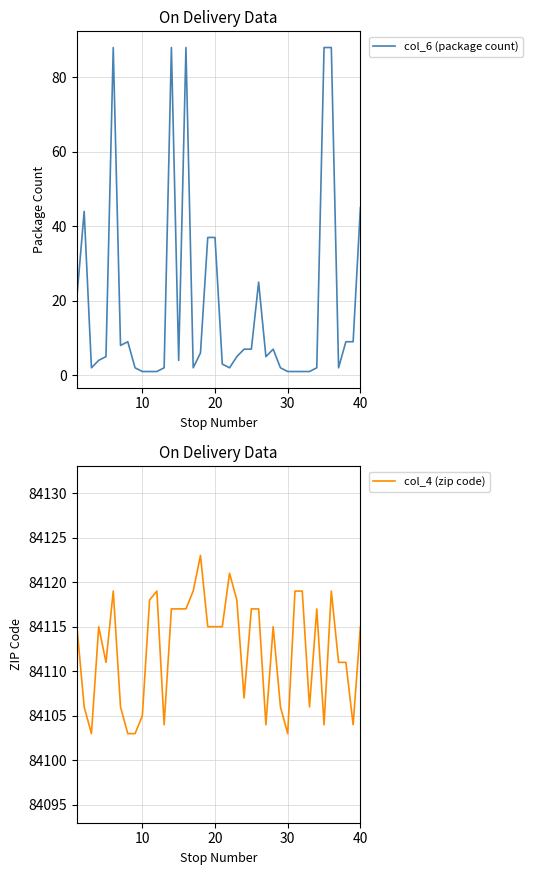

What is the maximum value for col_4 (zip code)?

84123